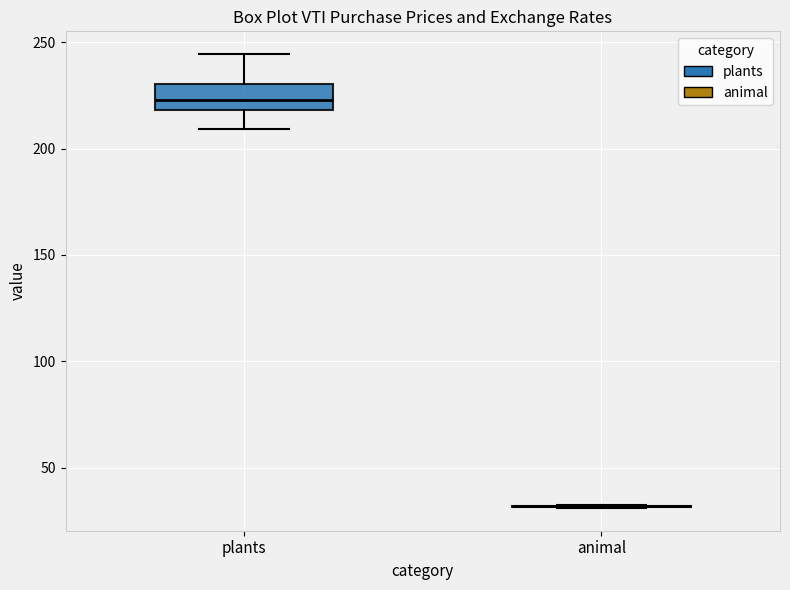

Which box is the tallest, from its lower edge to its upper edge?

plants